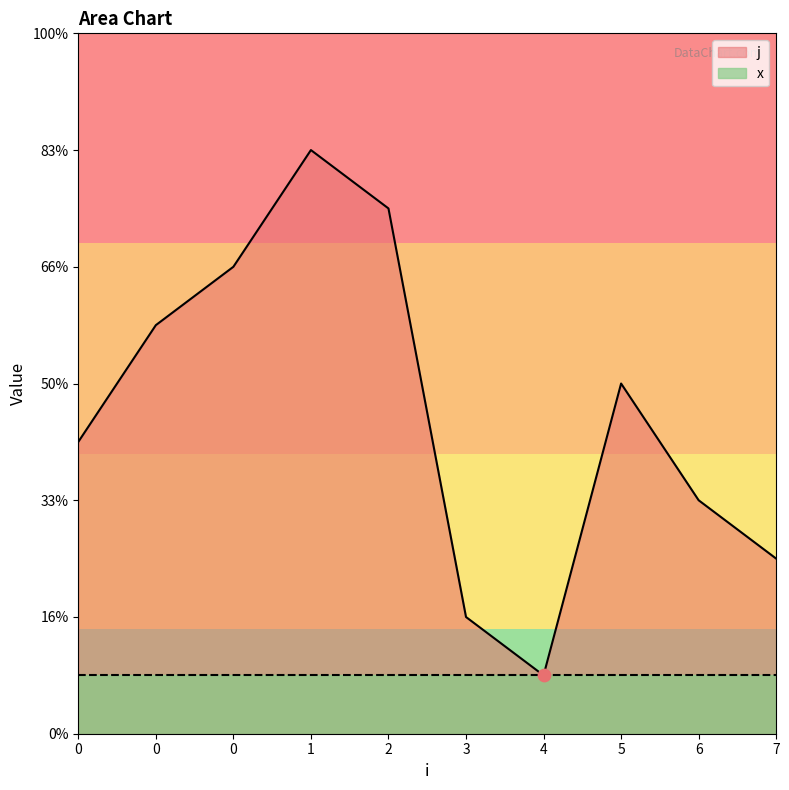

Between 3 and 2, which is larger?

2